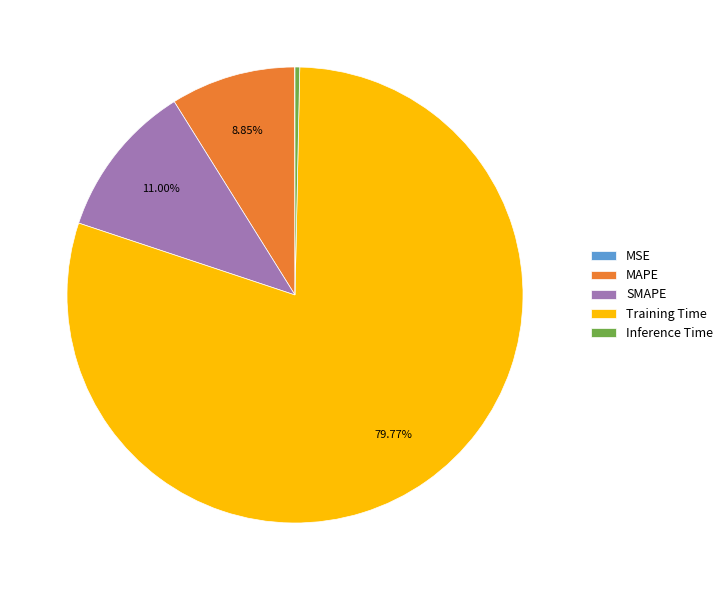

What is the majority slice?

Training Time